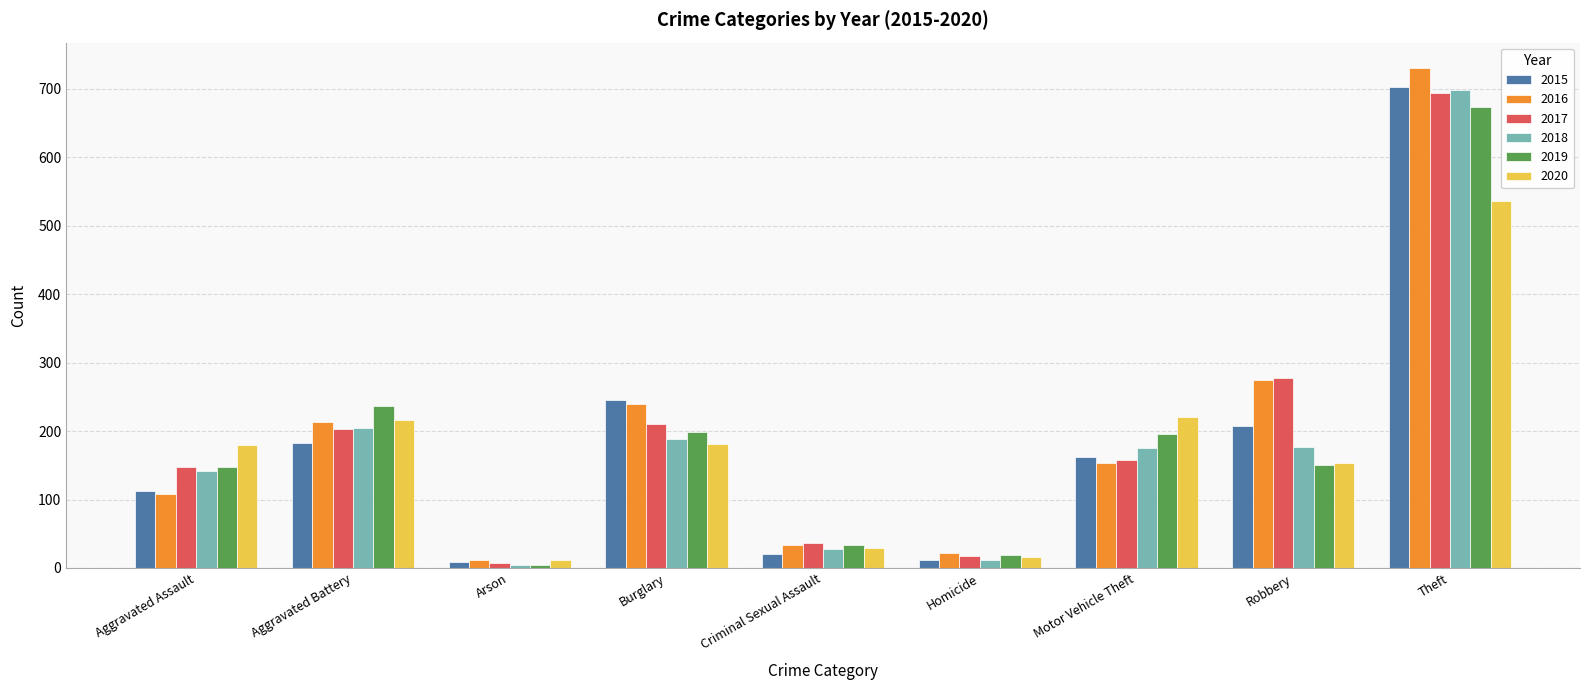

Are the bars grouped side by side (vs. stacked)?

Yes